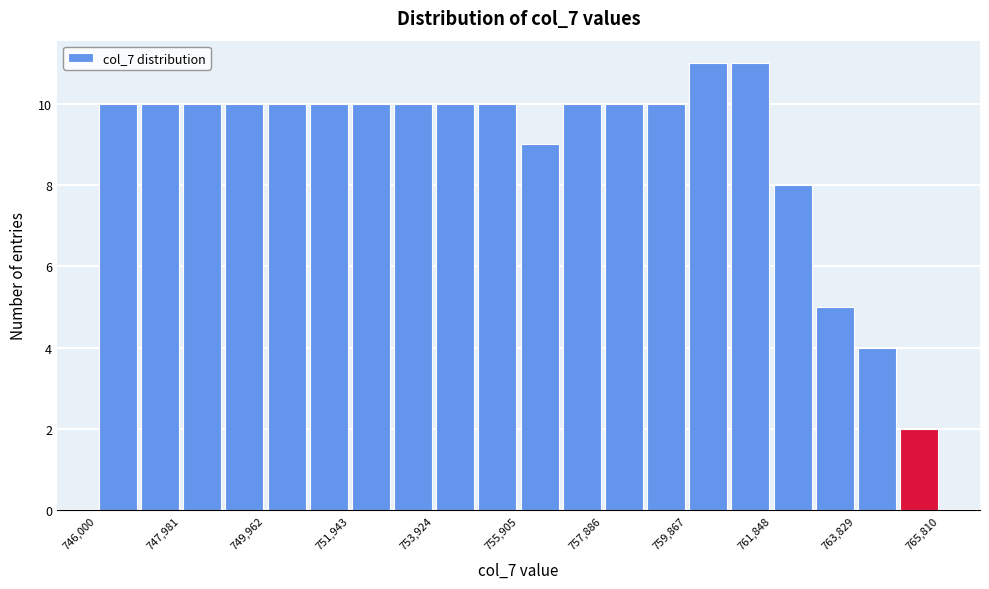

Reading left to right, transcribe this chart: for each bar, give the range it covers on the x-axis and its height. Neither the bar edges nor the heights are printed on the chart, so give them approximately, as read against the axes.

746000 to 747000: 10
747000 to 748000: 10
748000 to 749000: 10
749000 to 750000: 10
750000 to 751000: 10
751000 to 752000: 10
752000 to 753000: 10
753000 to 754000: 10
754000 to 755000: 10
755000 to 756000: 10
756000 to 756800: 9
756800 to 757800: 10
757800 to 758800: 10
758800 to 759800: 10
759800 to 760800: 11
760800 to 761800: 11
761800 to 762800: 8
762800 to 763800: 5
763800 to 764800: 4
764800 to 765800: 2